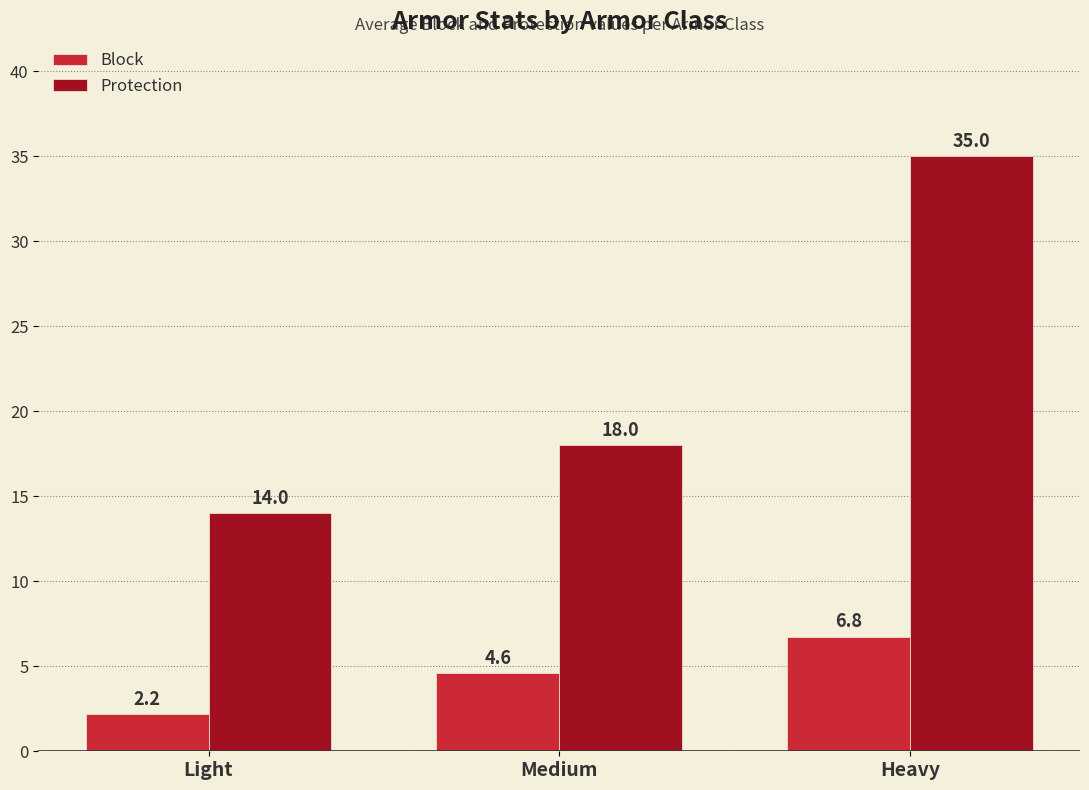

What is the difference between the highest and lowest values at Medium?

13.4